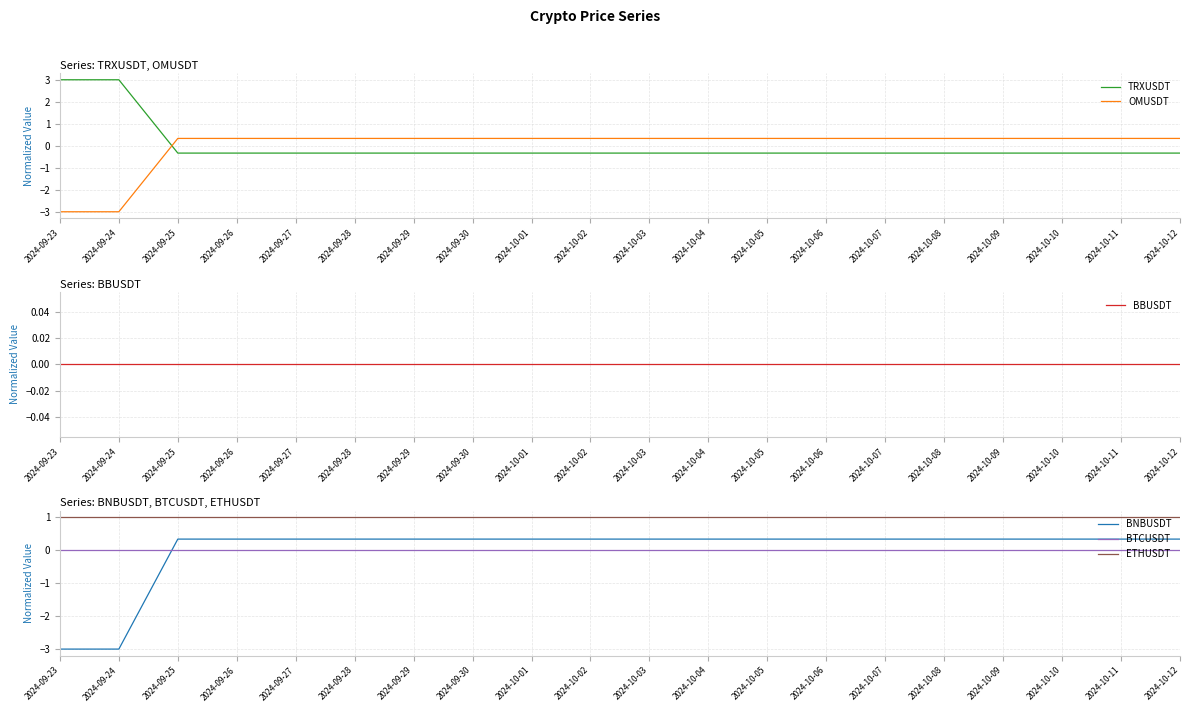

Where is BNBUSDT nearest to the value -1?

2024-09-25